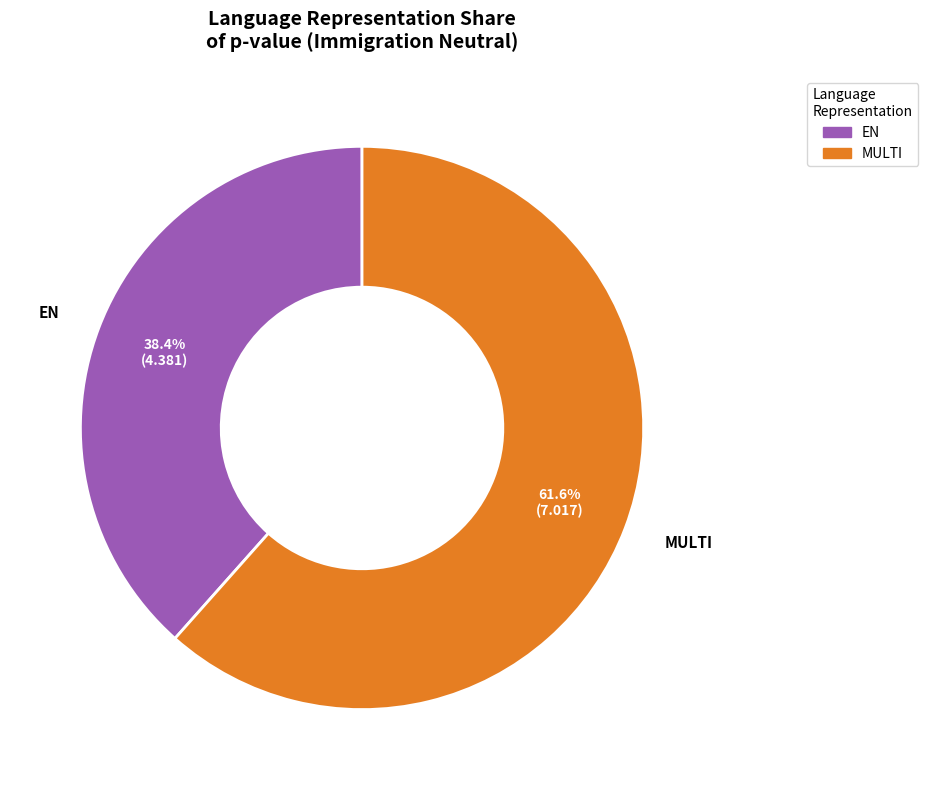

Is there any slice that represents more than half of the pie?

Yes